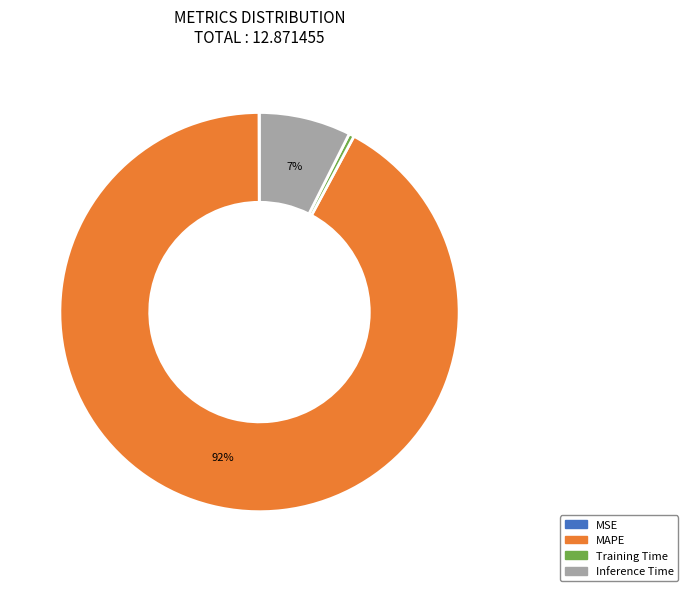

True or false: Inference Time accounts for 7% of the total.

True